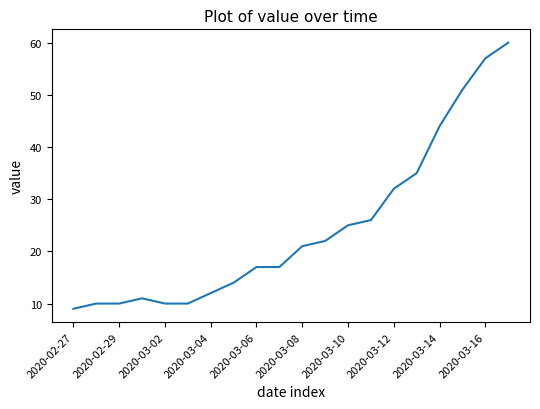

What is the maximum value shown in the chart?

60